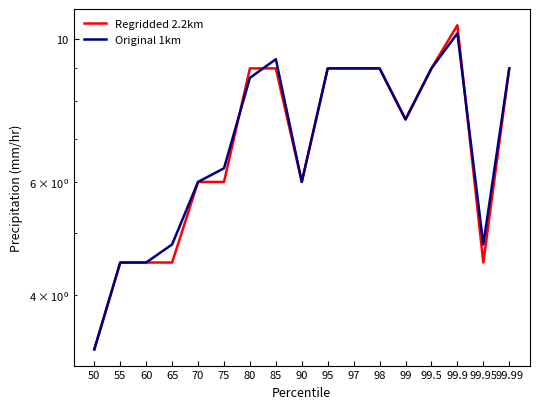

At how many categories does at least one series exceed 5?

12